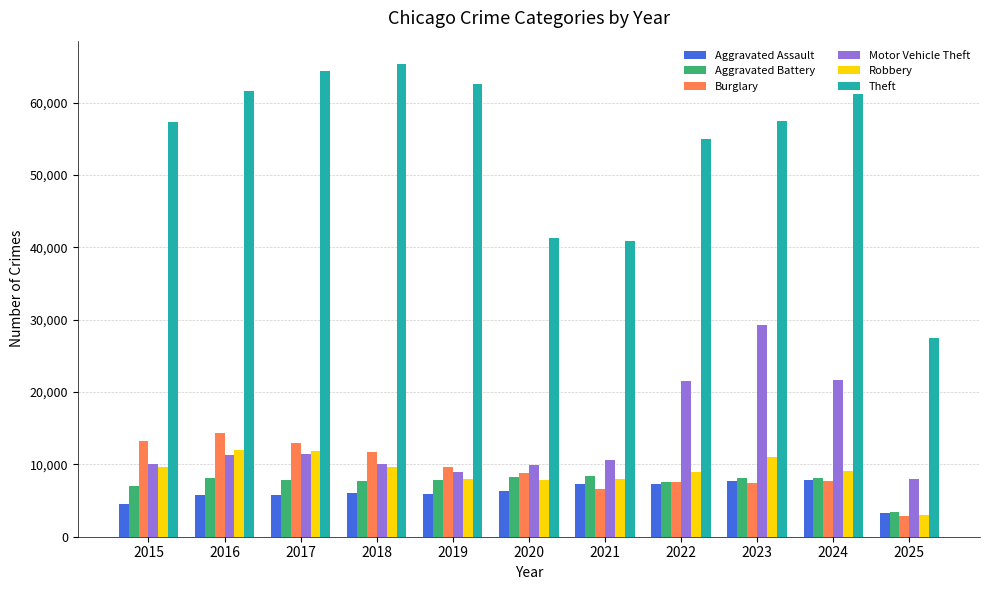

The Robbery series shows 5384 at 2021. True or false?

False